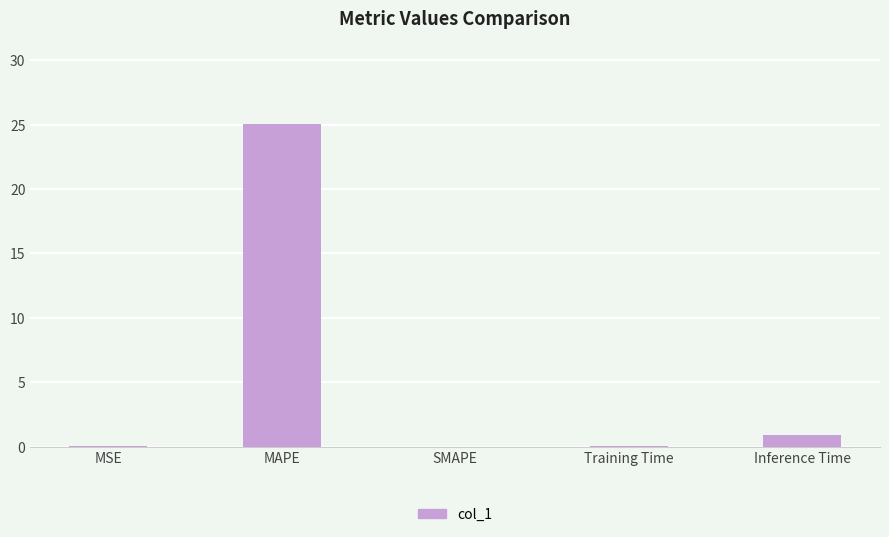

What value does the data have at Training Time?

0.1